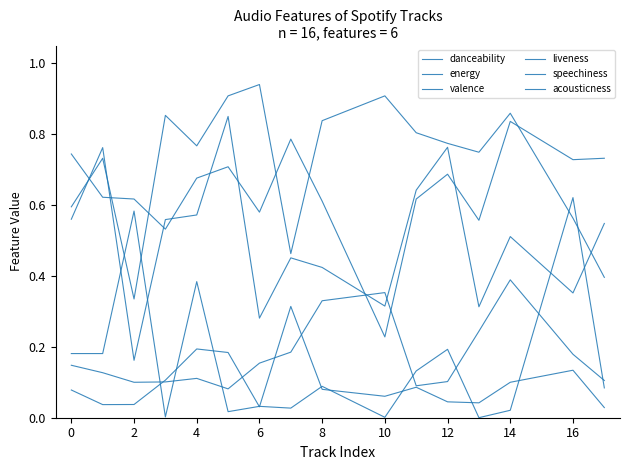

At how many categories does at least one series exceed 0?

16